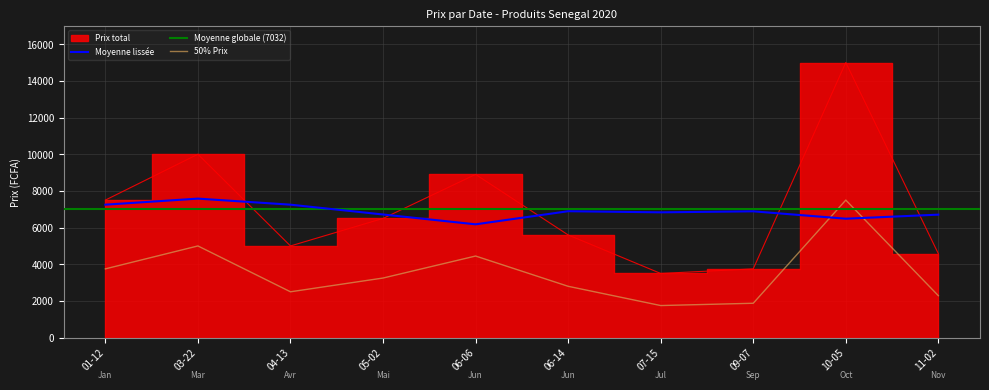

Reading left to right, what are all the values shown in this chart?

7500	10000	5000	6500	8900	5600	3500	3750	15000	4575